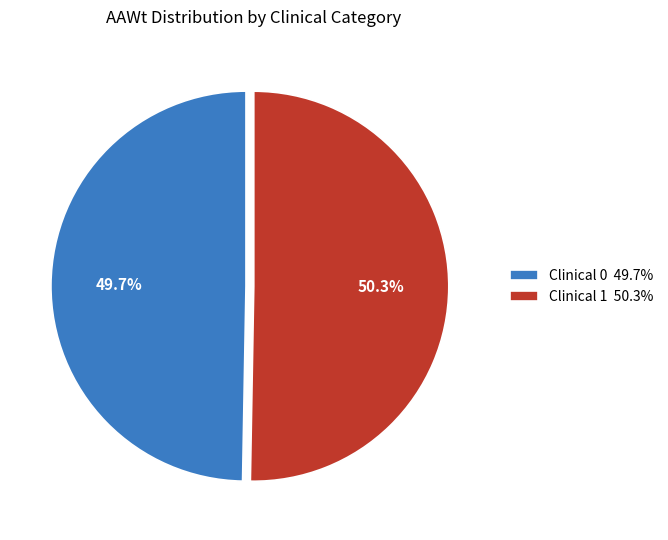

To the nearest percent, what is the average slice percentage?

50%